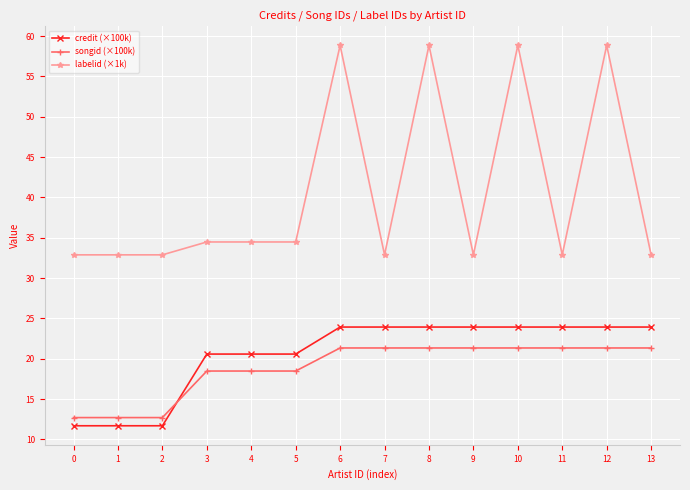

What is the approximate value of credit (×100k) at 5?

20.6